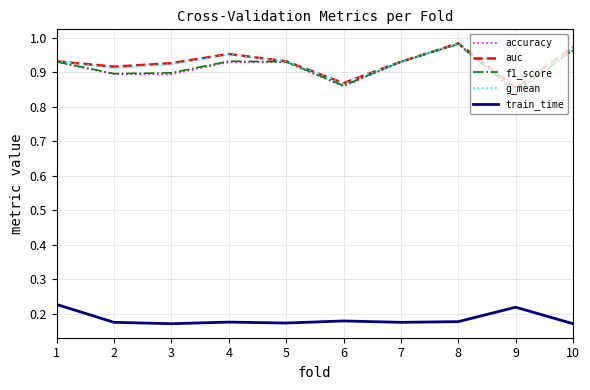

Which category has the lowest value in the accuracy series?

9